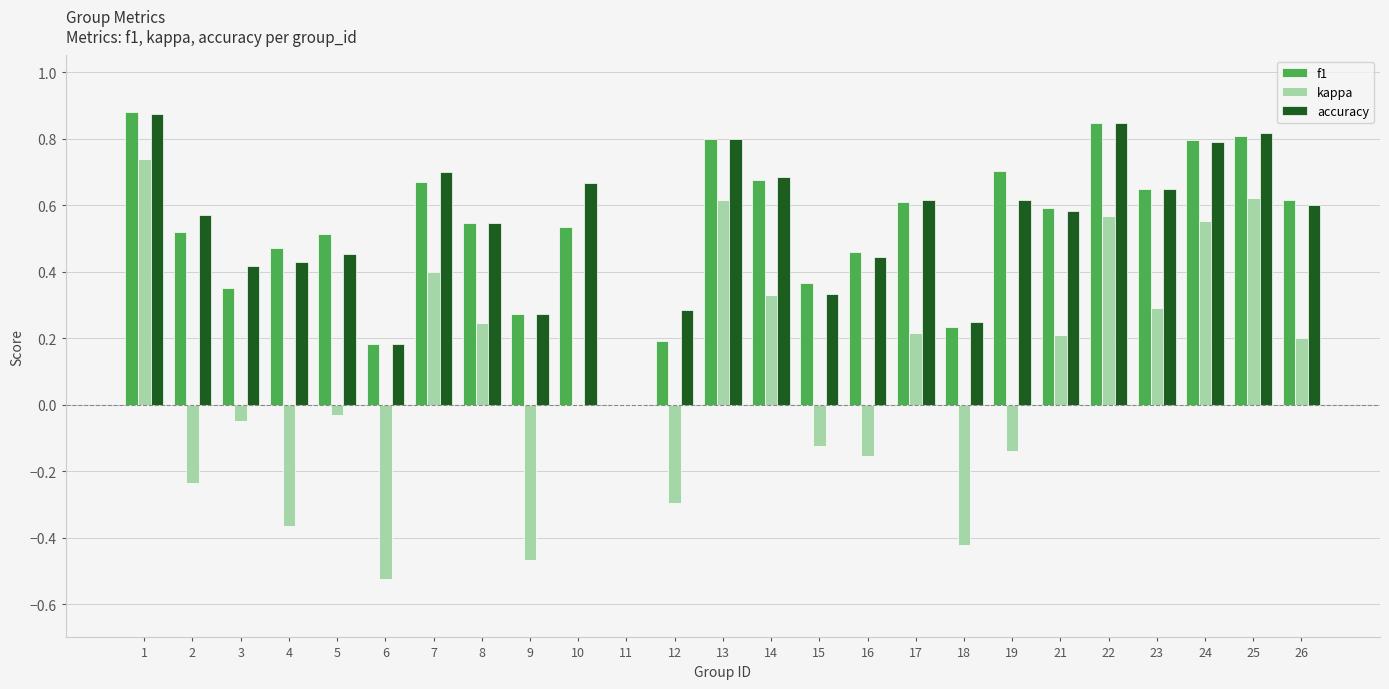

The value of kappa at 26 is 0.3. True or false?

False